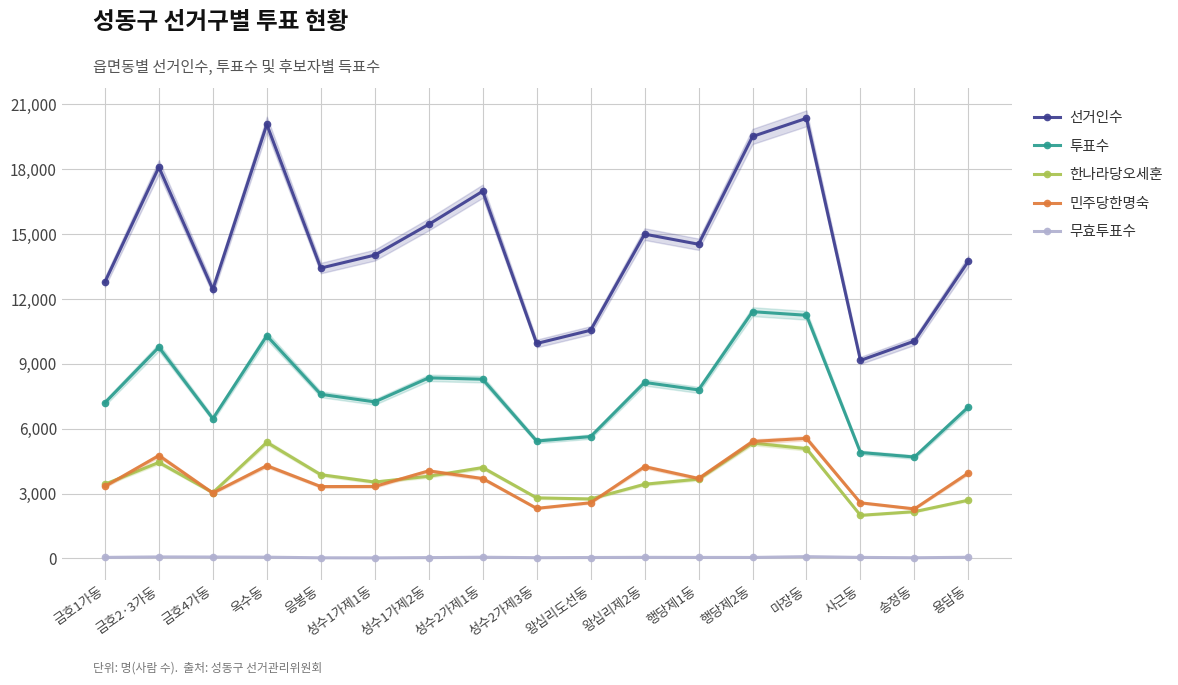

What is the greatest value displayed?

20360